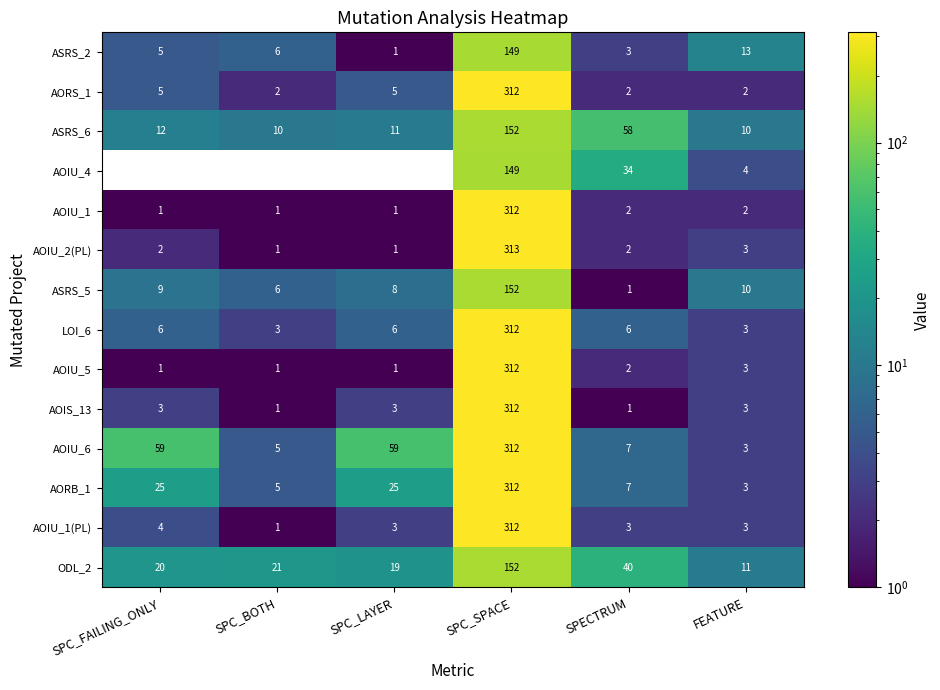

What is the difference between the maximum and minimum values in the AOIU_5 series?

311